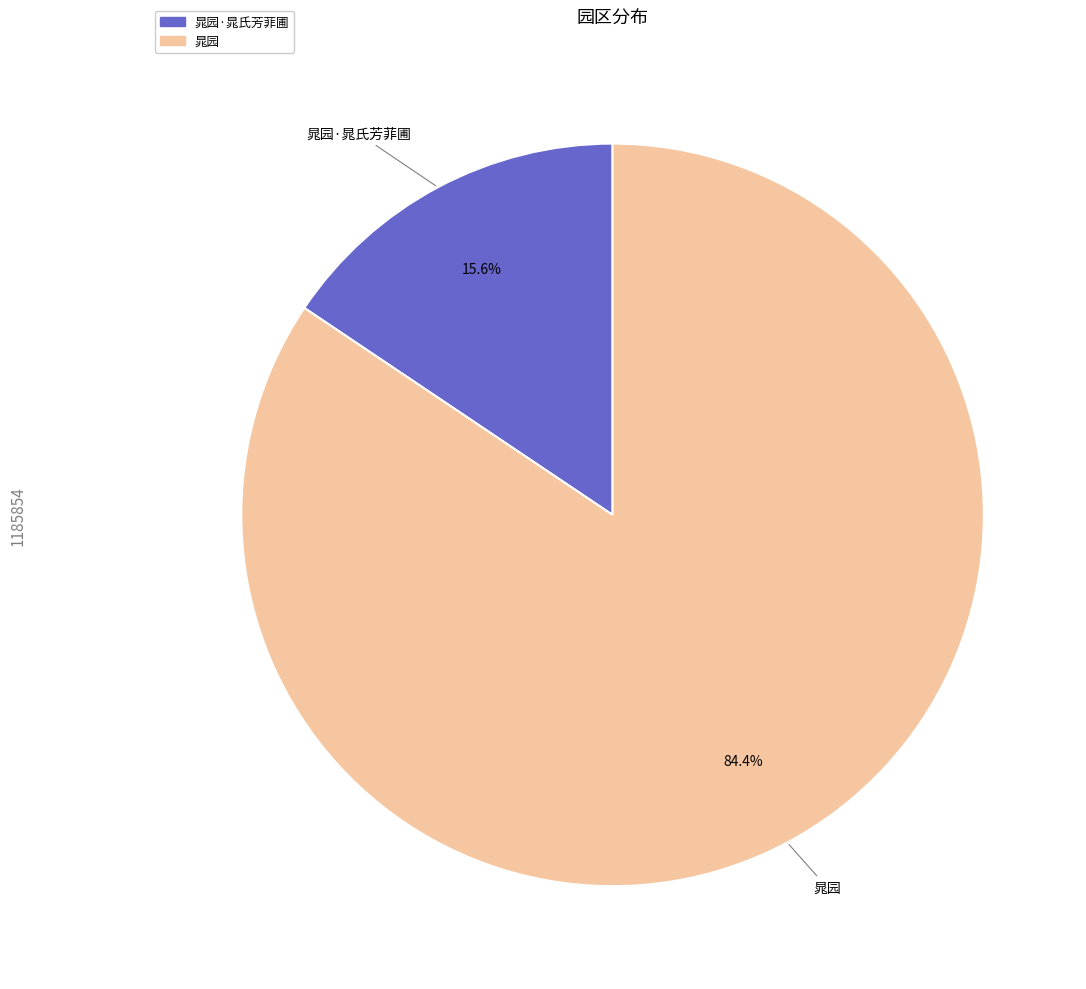

To the nearest percent, what portion does 晁园·晁氏芳菲圃 represent?

16%